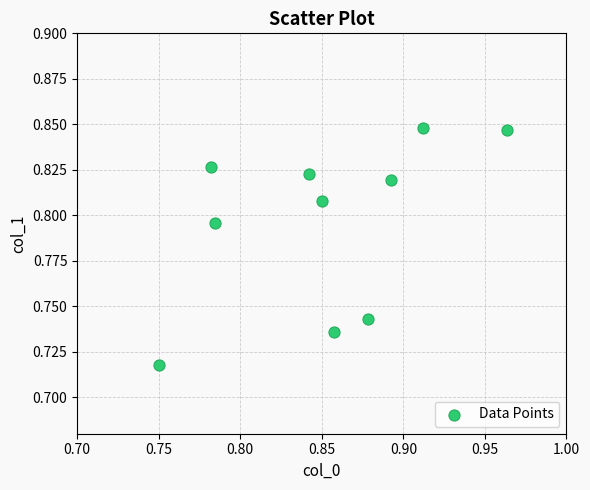

What is the average X value?

0.9